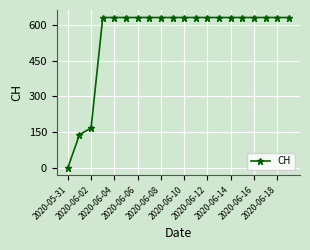

What is the difference between the maximum and minimum values?

631